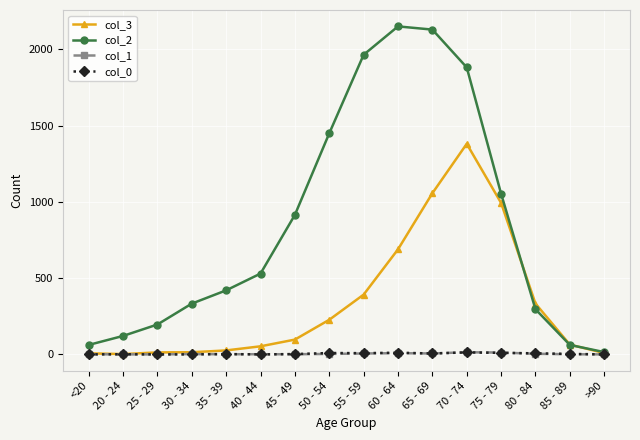

Is it true that col_1 equals 3 at 50 - 54?

True